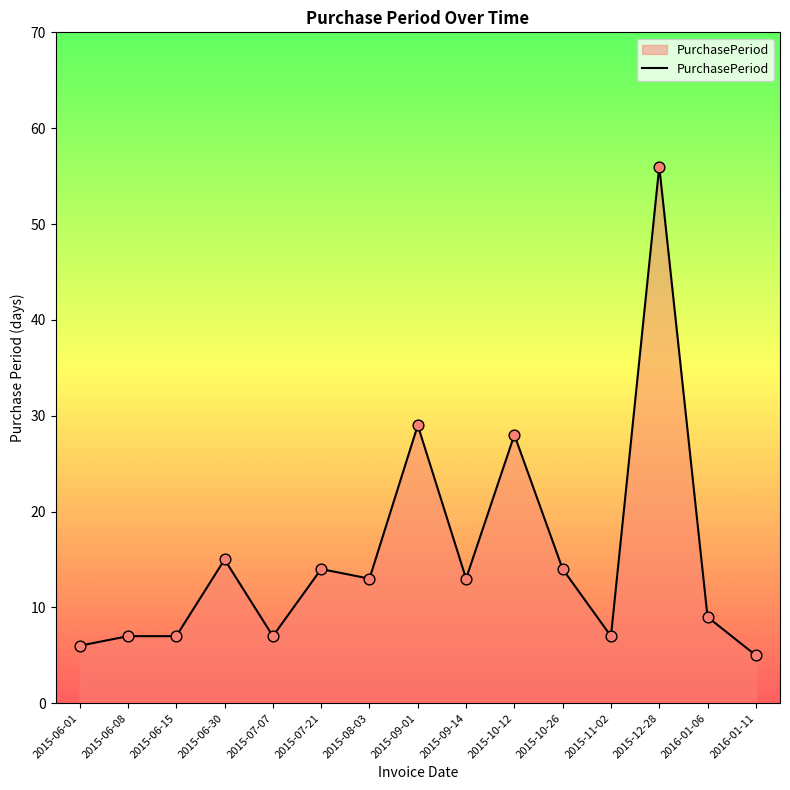

Between 2015-06-08 and 2015-12-28, which is larger?

2015-12-28